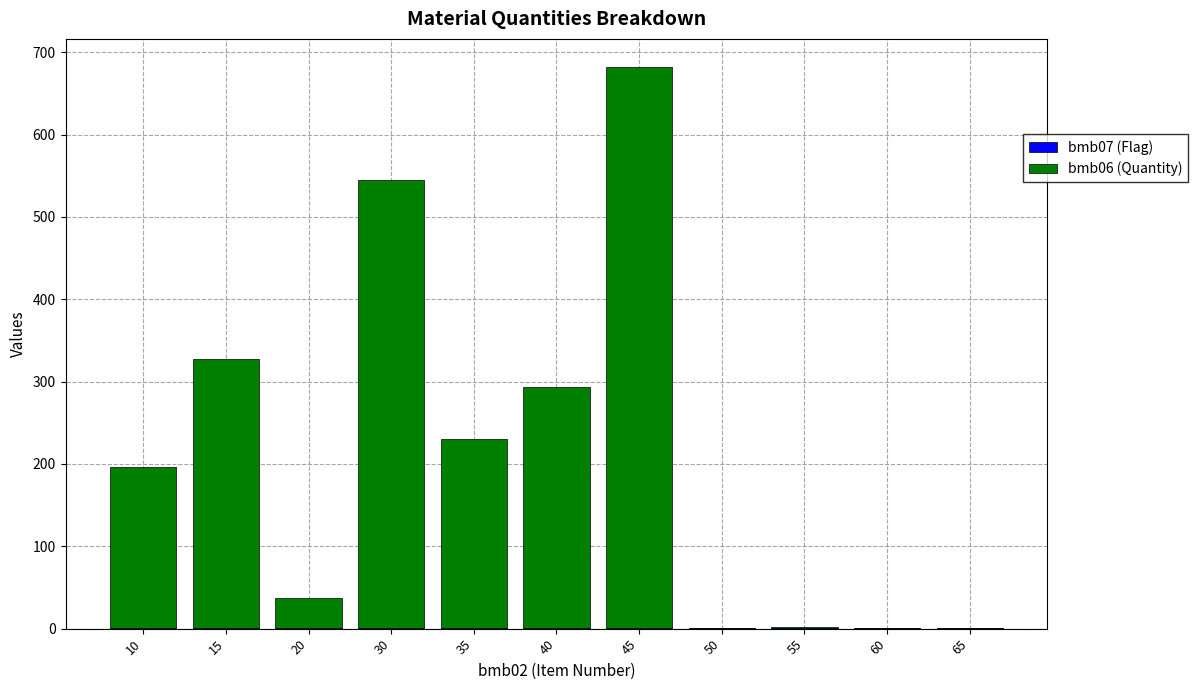

At which category is the sum across all series the highest?

45